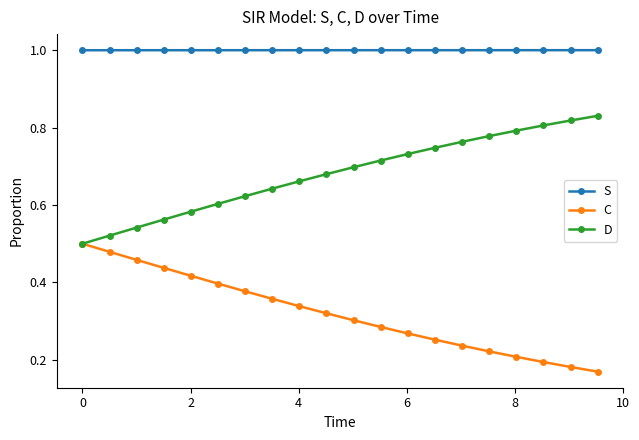

What is the greatest value displayed?

1.0